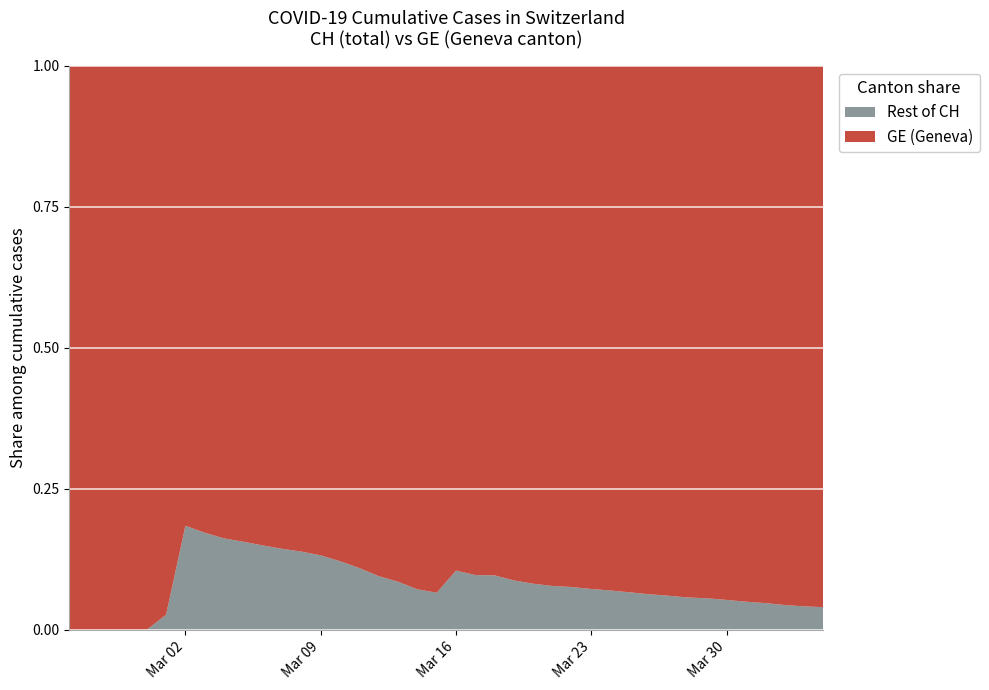

Reading left to right, list all the values displayed in this chart.

CH: 375	479	630	840	981	1113	1436	1544	1652	1715	1809	1885	1952	2051	2226	2472	2845	3291	3908	4259	5012	5731	6644	7323	7847	8249	8449	8855	9196	9642	10162	10613	11175	11467	12086	12852	13505	14561	15375	15926
GE: 375	479	630	840	981	1083	1171	1278	1384	1447	1538	1614	1681	1780	1955	2201	2574	3010	3627	3978	4485	5174	6002	6681	7205	7607	7807	8213	8554	9000	9520	9971	10533	10825	11444	12210	12863	13919	14733	15284